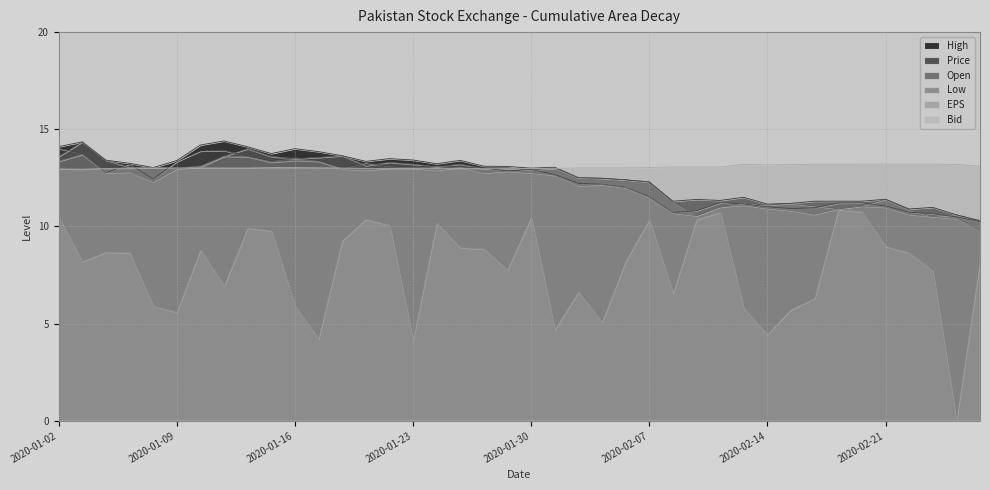

What is the sum of all Price values?

491.6